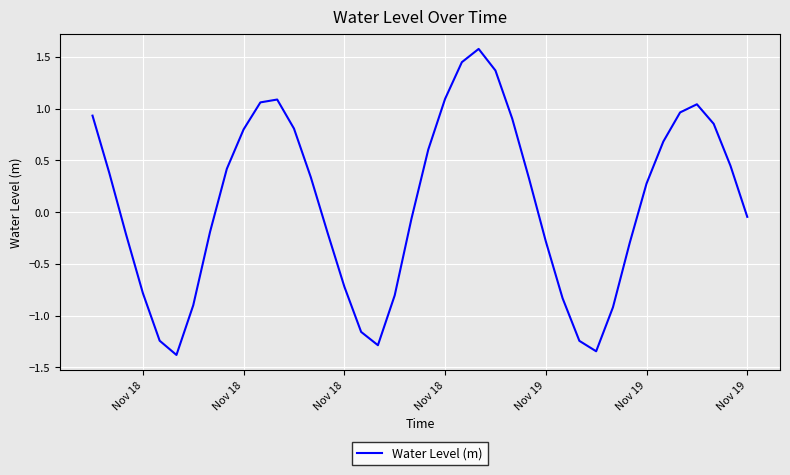

What is the maximum value shown in the chart?

1.6